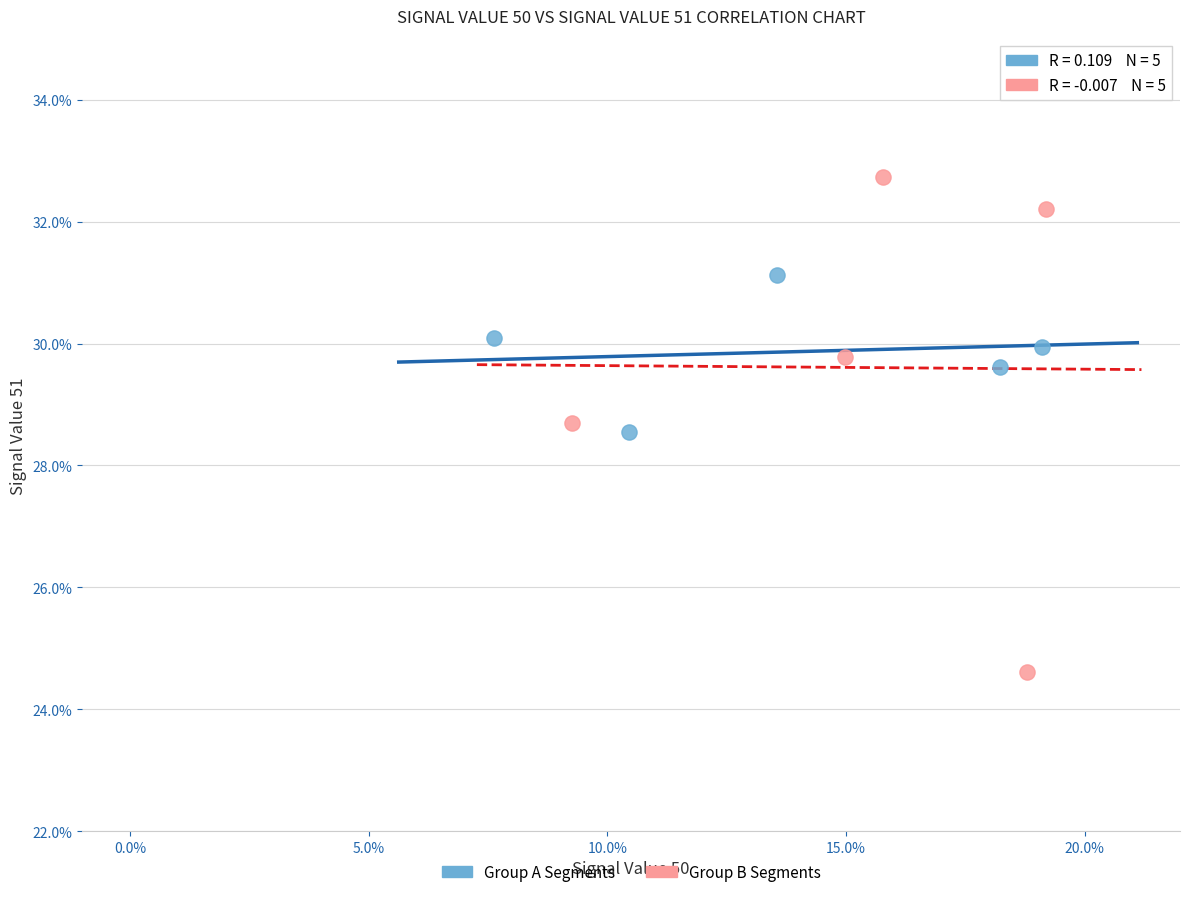

Which series reaches the minimum Y coordinate?

Group B Segments